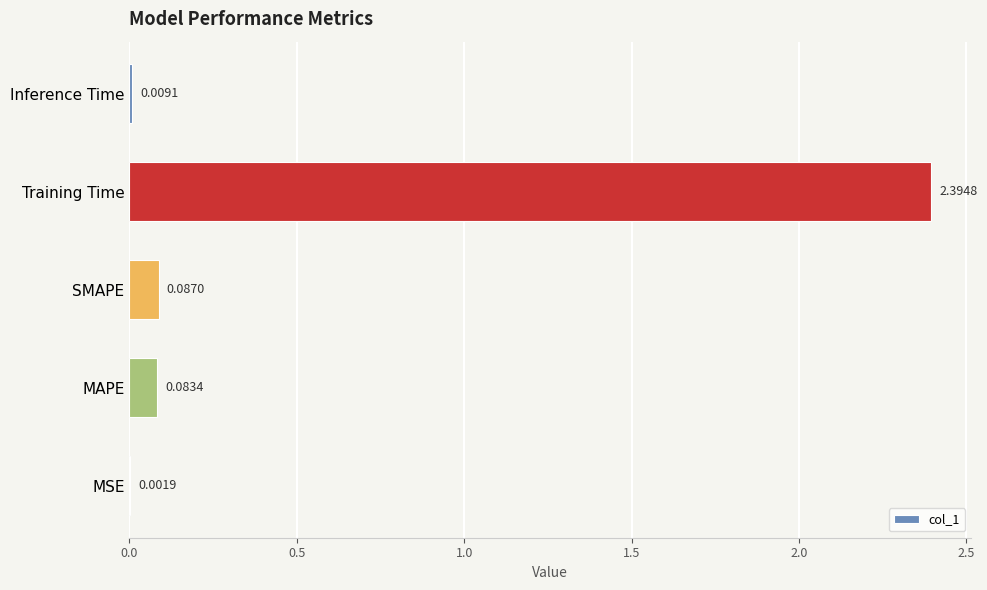

Where is the data nearest to the value 1?

SMAPE